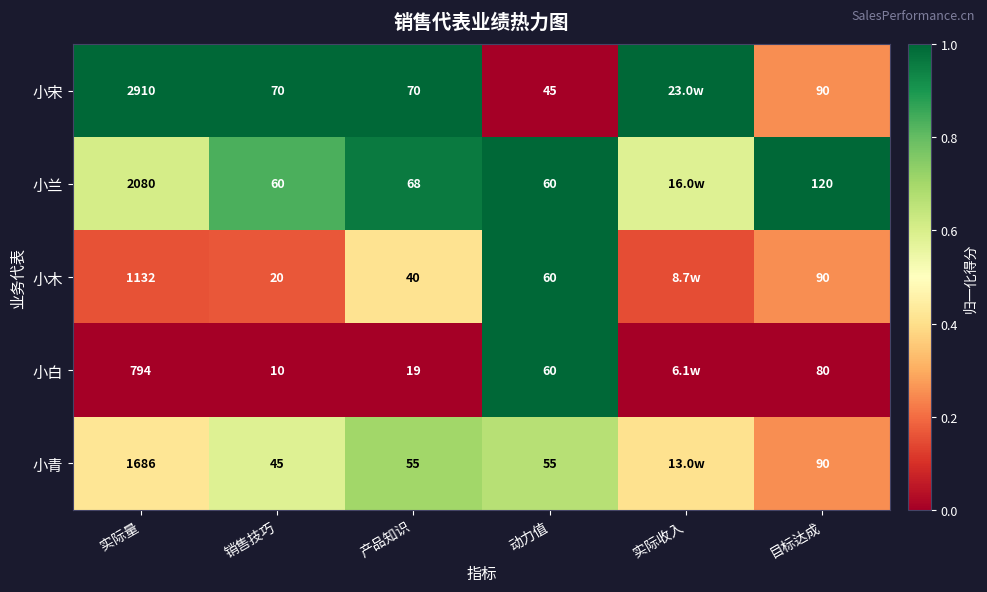

At 产品知识, list the series in order from smallest to largest.

小白, 小木, 小青, 小兰, 小宋